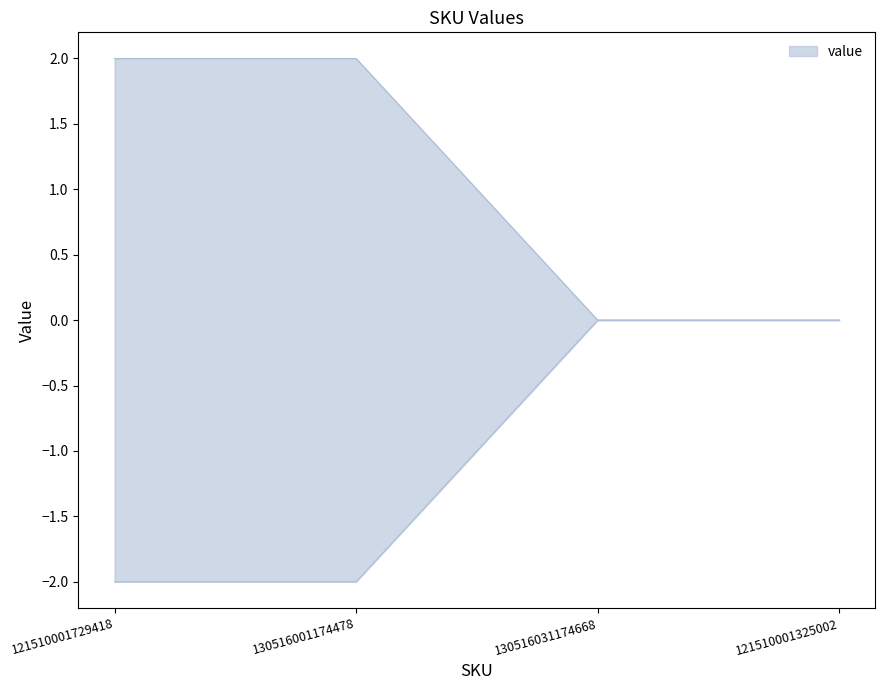

At which label is the value closest to 1?

121510001729418